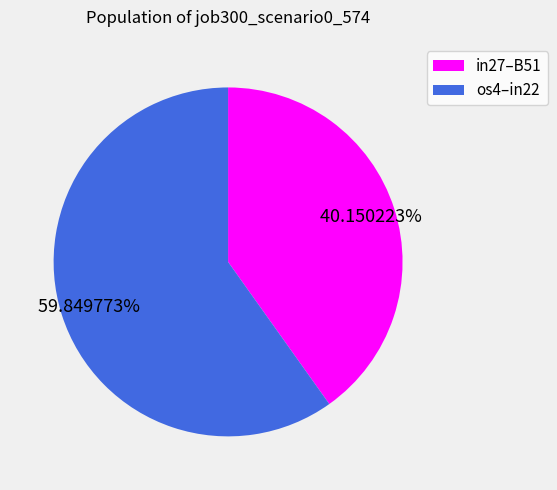

Count the number of slices in the pie.

2